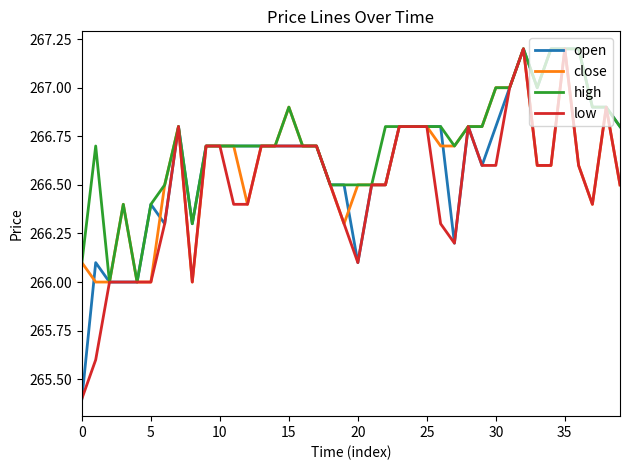

What is the maximum value for low?

267.2